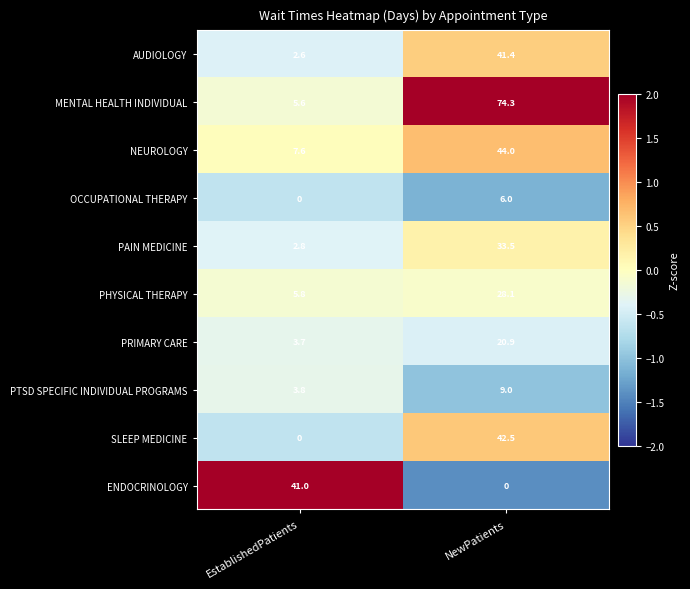

What is the approximate value of ENDOCRINOLOGY at EstablishedPatients?

41.0